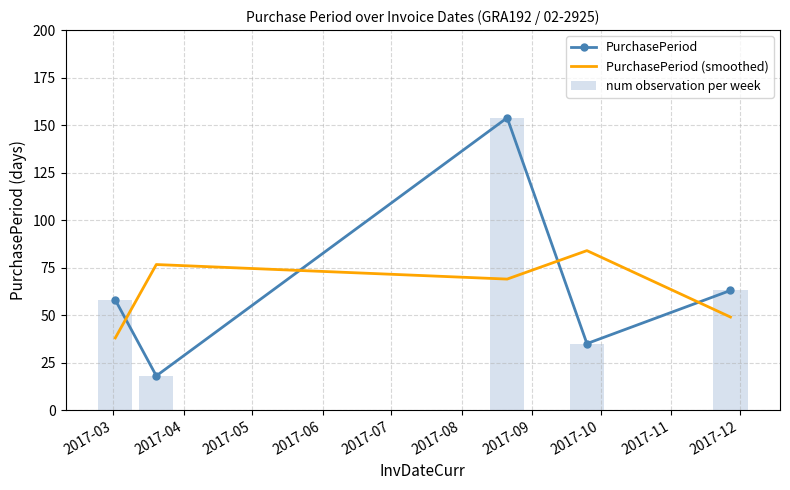

How many data points in PurchasePeriod (smoothed) are above 69?

2